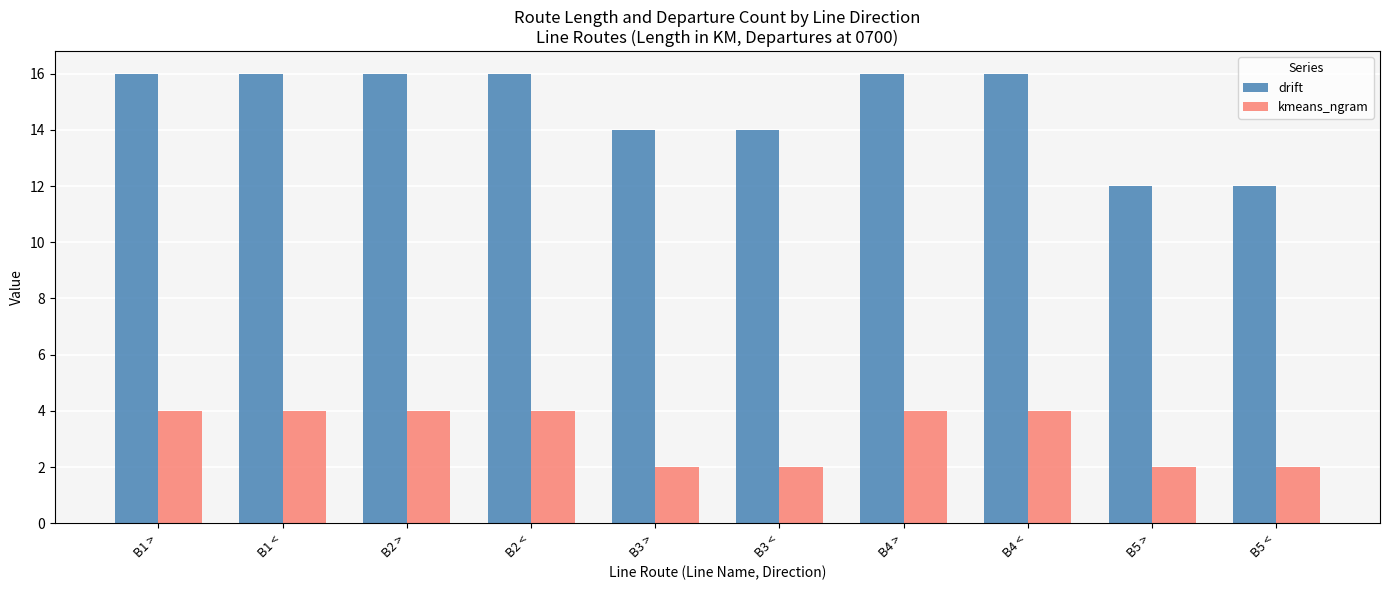

What is the spread (max minus min) of values at B3 <?

12